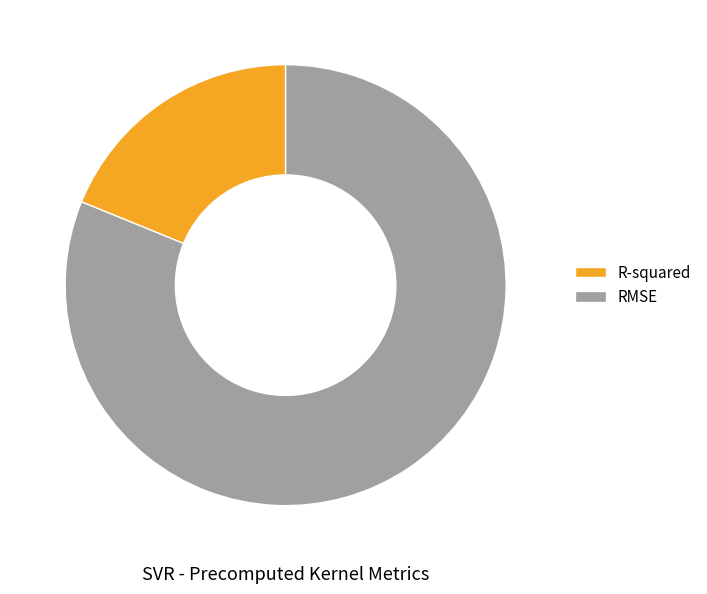

The RMSE slice represents 81% of the pie. True or false?

True